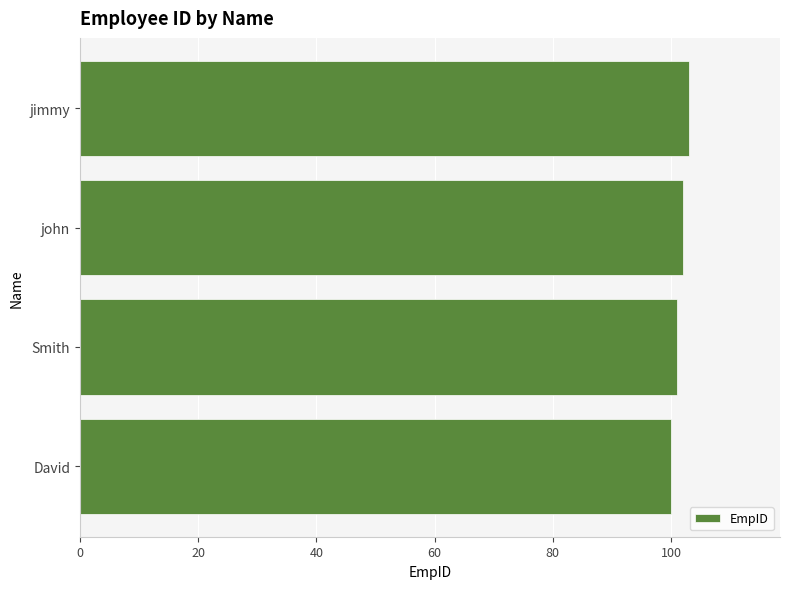

True or false: the data shows 103 at jimmy.

True